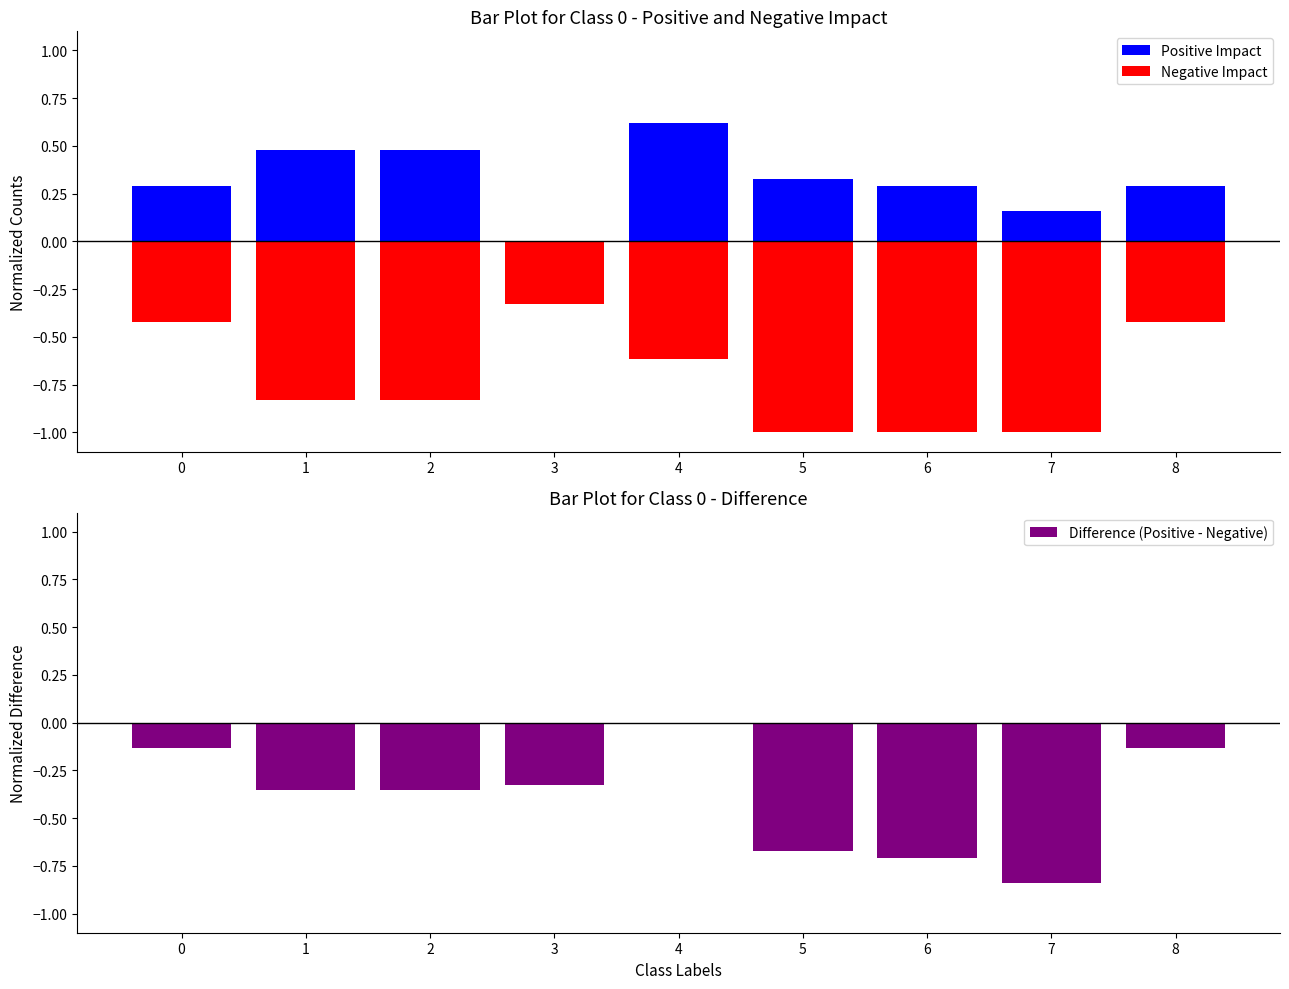

Count the Negative Impact values in the range -1 to 0.

9